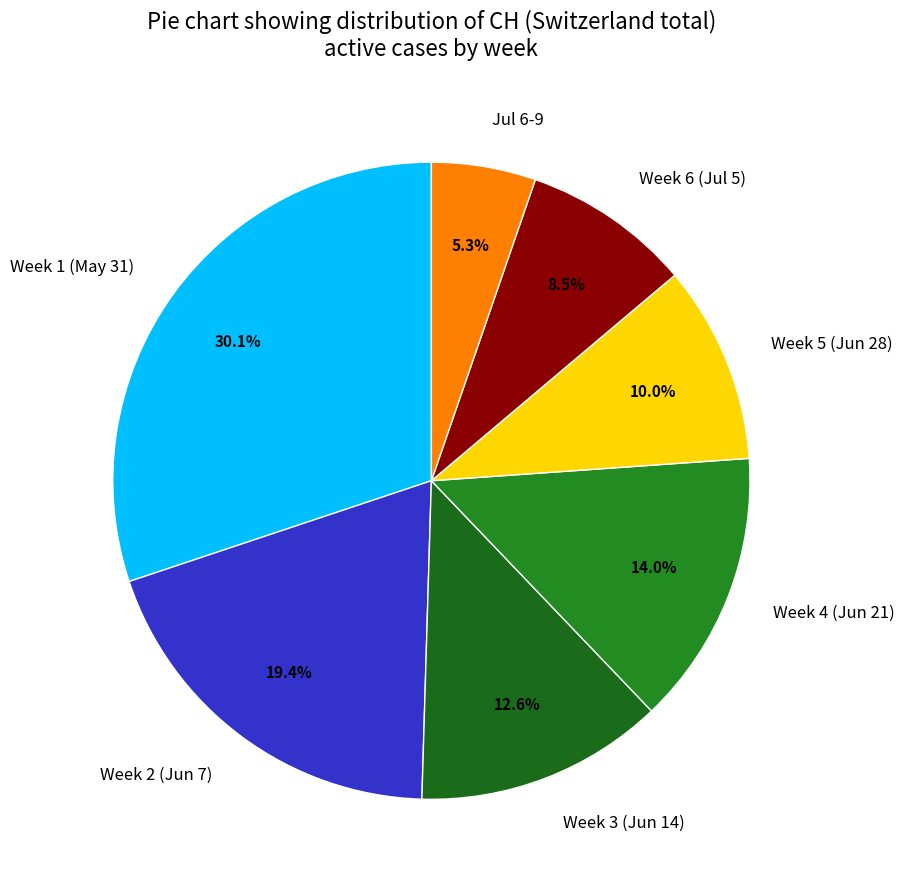

Is there a majority slice in this chart?

No